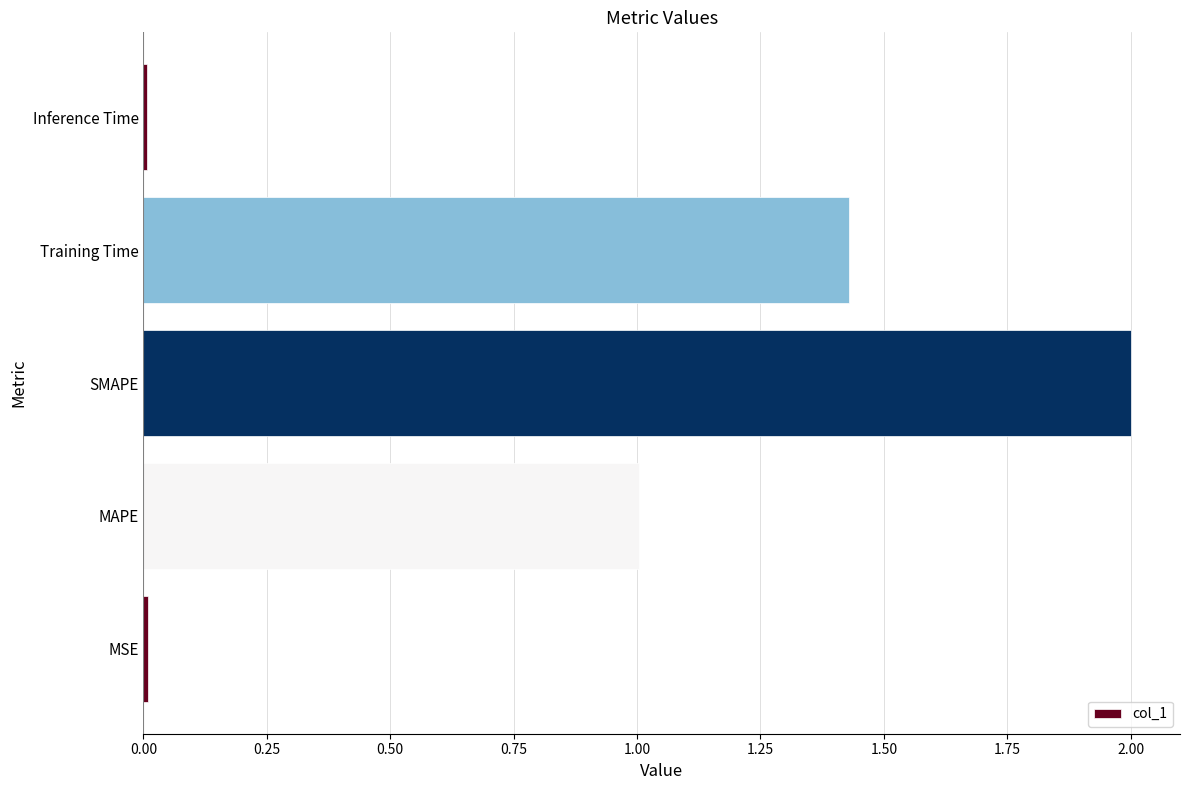

Read the value at MAPE.

1.0